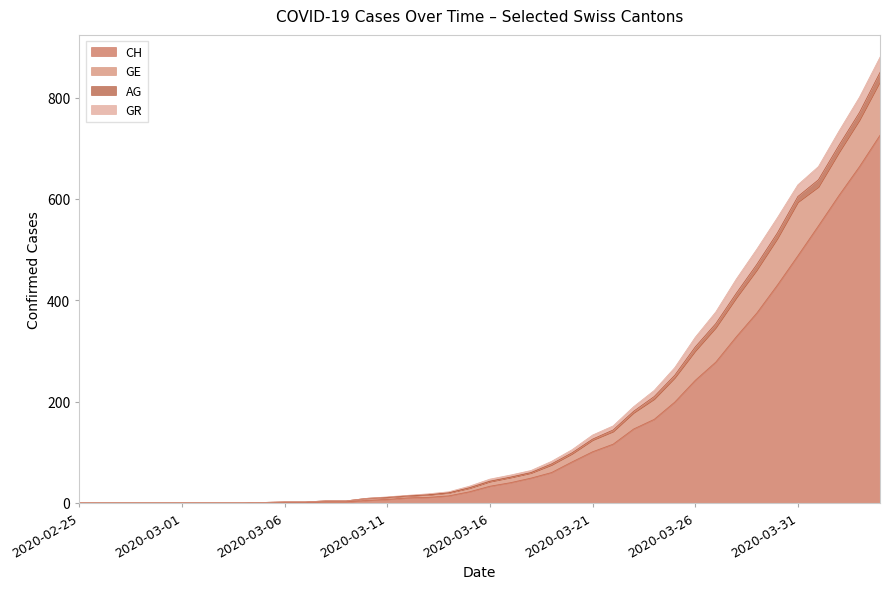

True or false: CH and AG cross at least once.

False